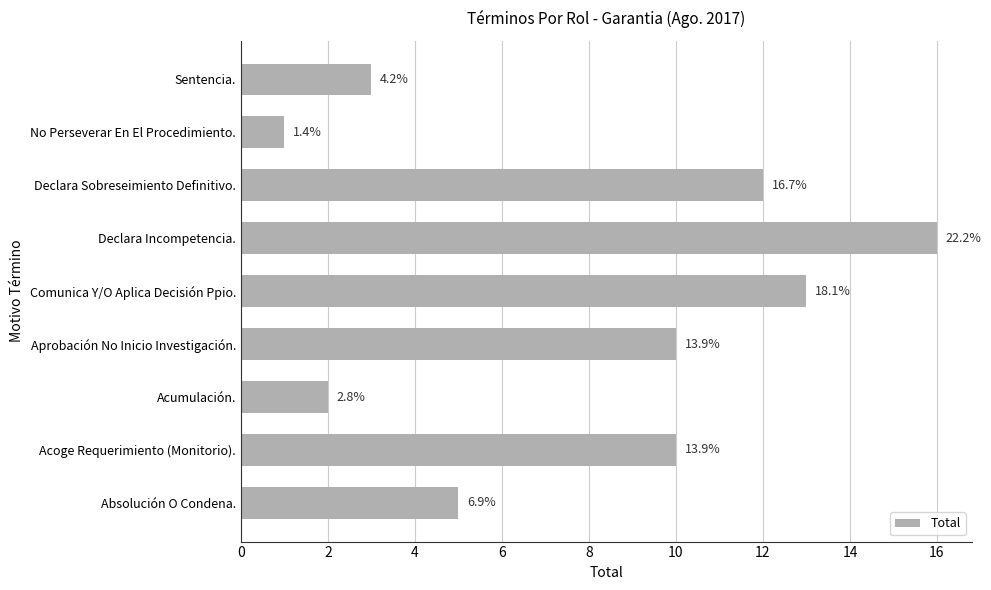

What is the smallest value displayed?

1